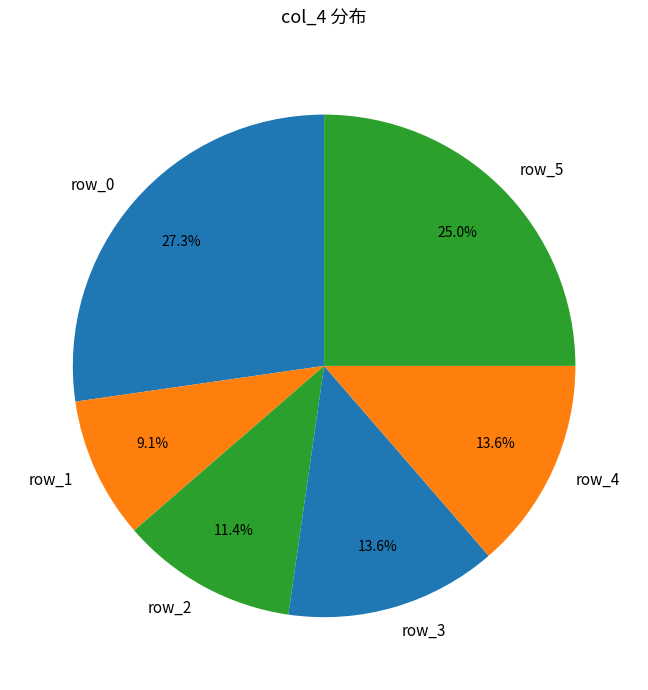

How many segments does this pie chart have?

6